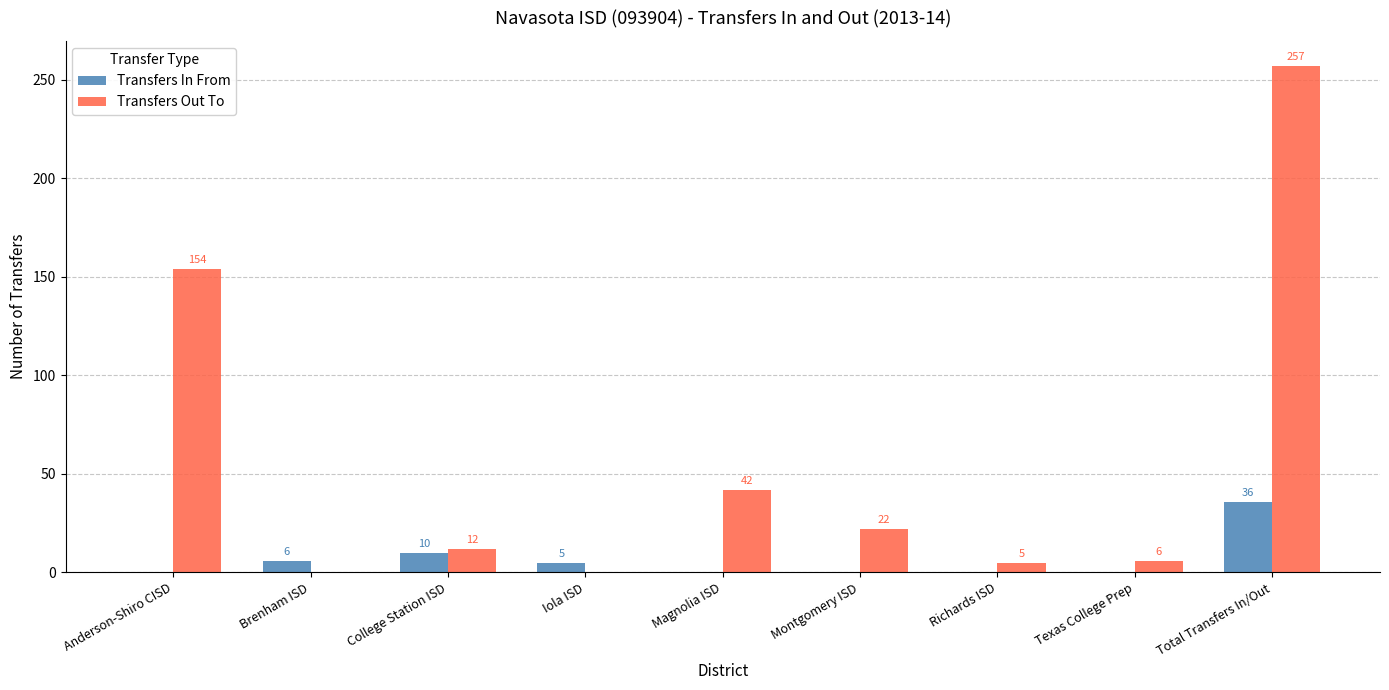

Is it true that Transfers In From equals 36 at Total Transfers In/Out?

True